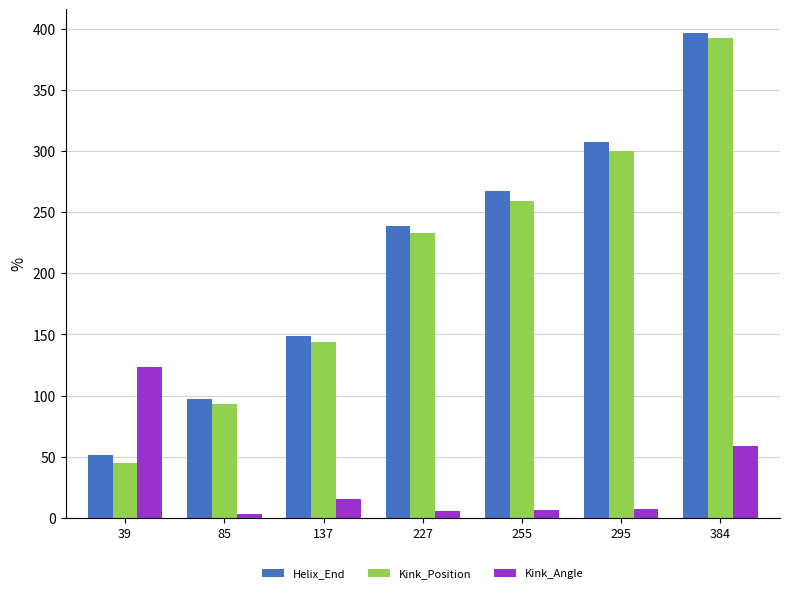

Rank the categories by Helix_End value from lowest to highest.

39, 85, 137, 227, 255, 295, 384